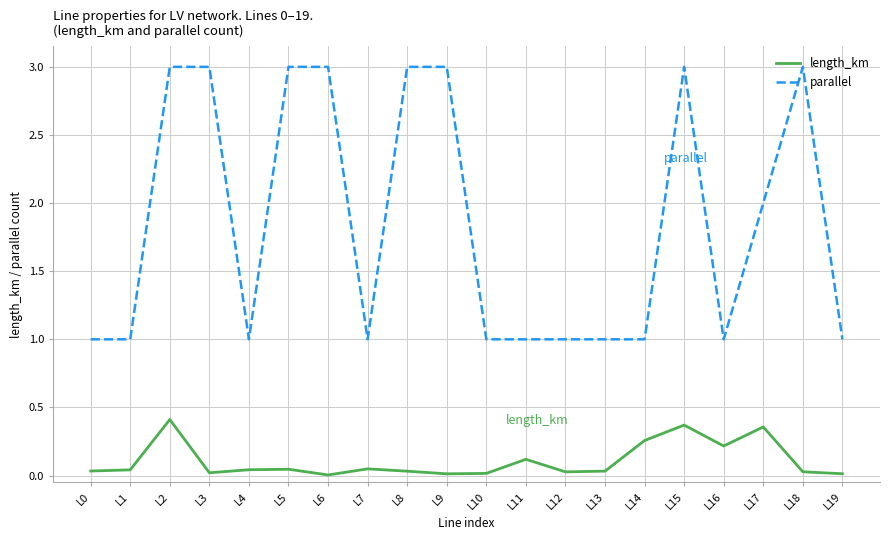

Is this an area chart (filled region under the line)?

No